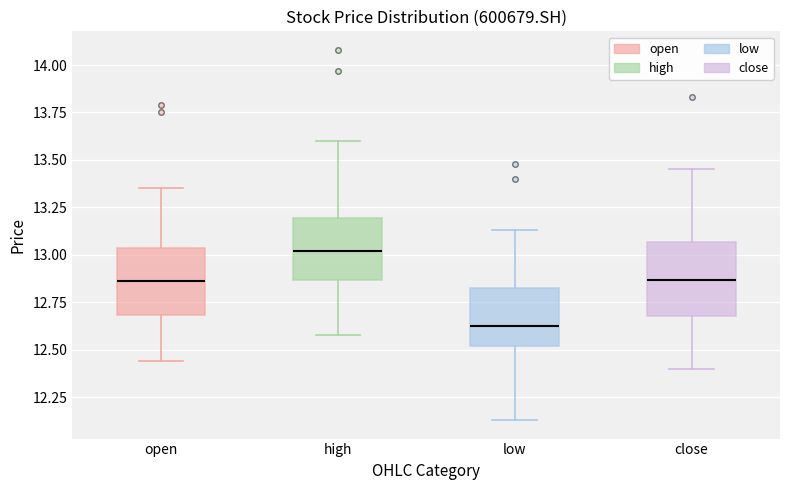

Reading left to right, read every box against the y-axis: the position of its median line, the range the box covers, and the ends of its whiskers. The values are not printed on the chart, so give them approximately, as read against the axis.

open: median 12.85, box 12.70 to 13.05, whiskers 12.45 to 13.35
high: median 13.00, box 12.85 to 13.20, whiskers 12.60 to 13.60
low: median 12.65, box 12.50 to 12.85, whiskers 12.15 to 13.15
close: median 12.85, box 12.70 to 13.05, whiskers 12.40 to 13.45